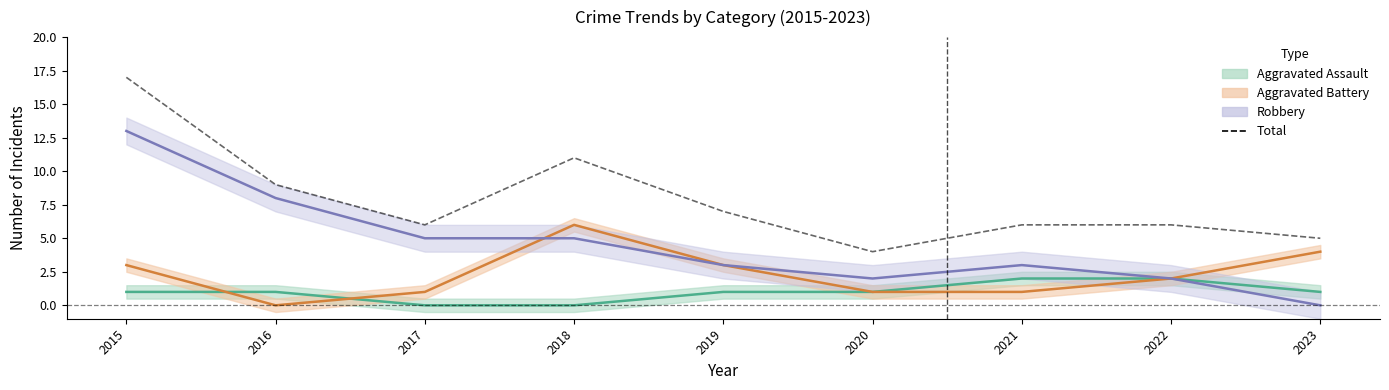

Is it true that the value at 2018 is 11?

True